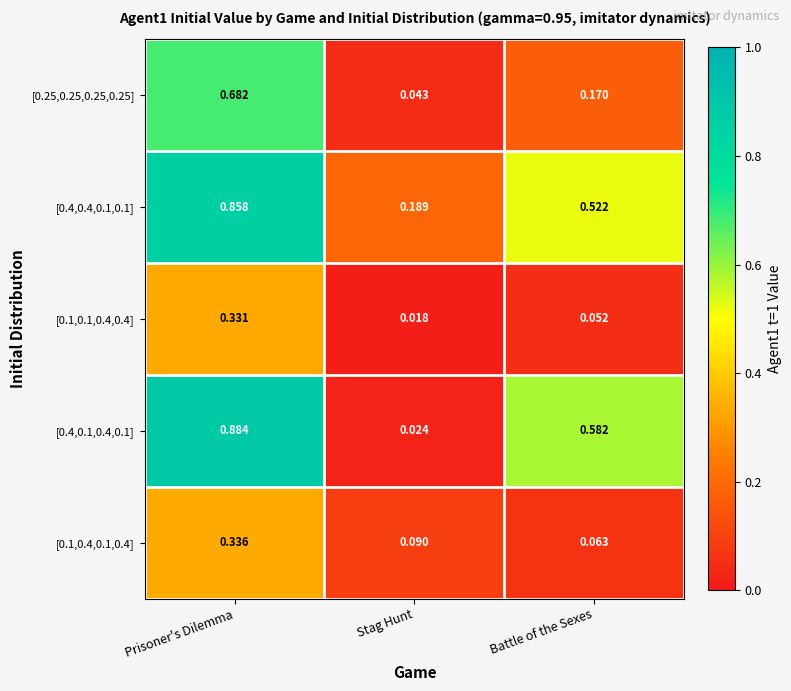

Which label corresponds to the largest value in the chart?

Prisoner's Dilemma